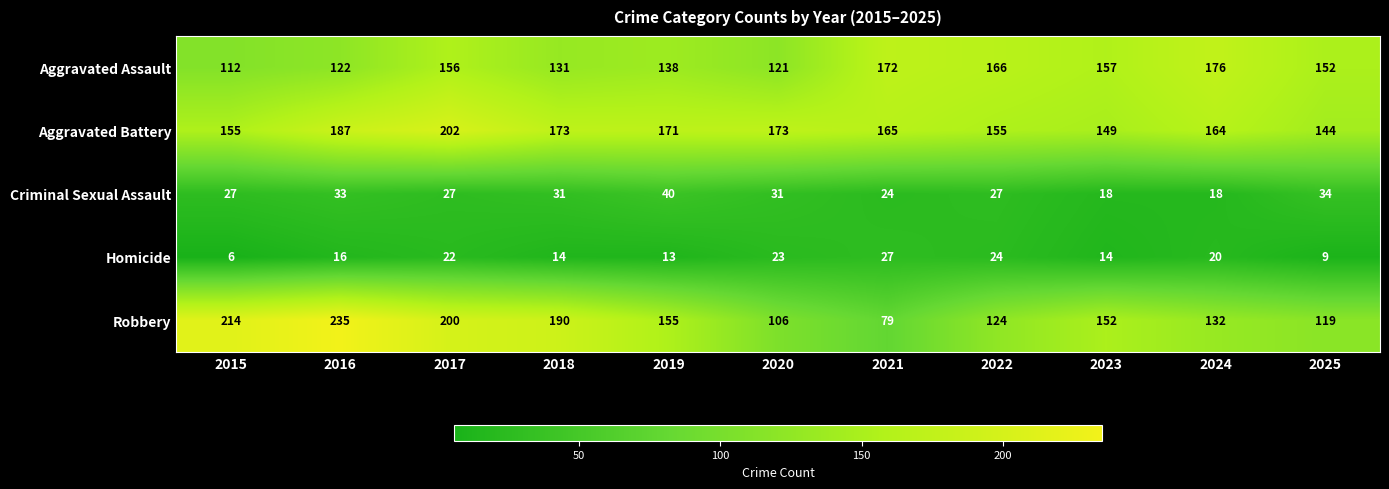

How many data points does each series have?

11